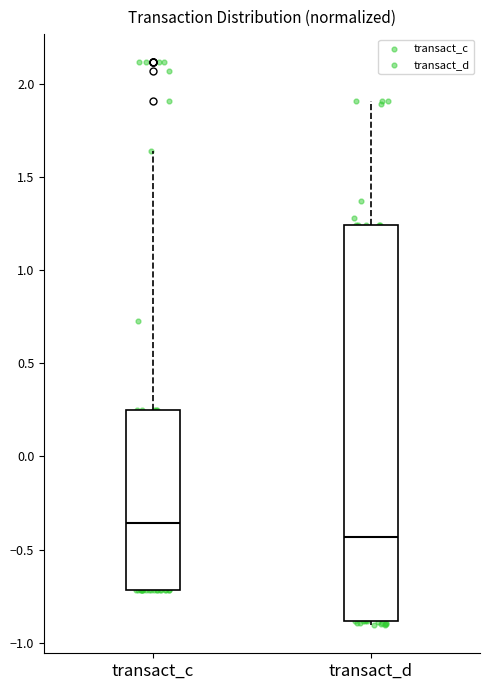

Which box has the lowest median line?

transact_d